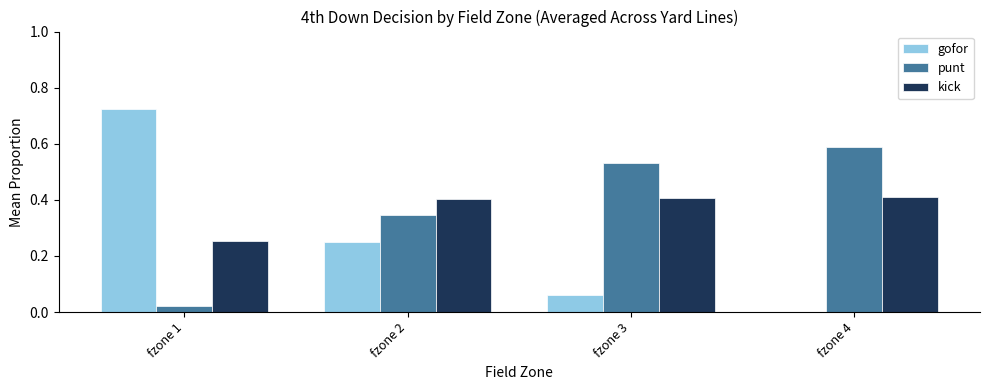

Which series has the widest spread of values?

gofor